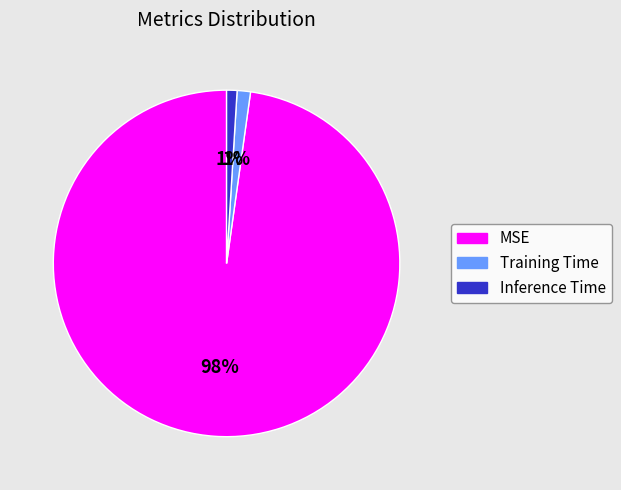

Does Training Time represent more than half of the total?

No